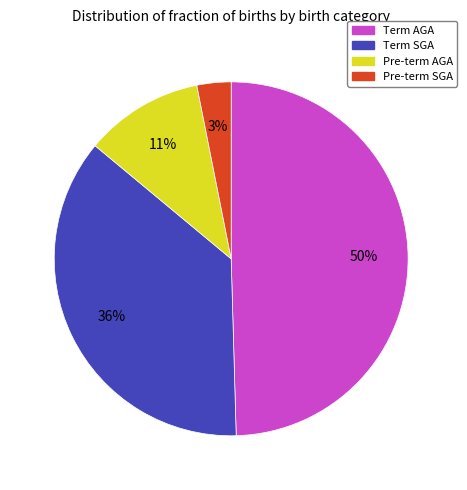

The Pre-term AGA slice represents 11% of the pie. True or false?

True